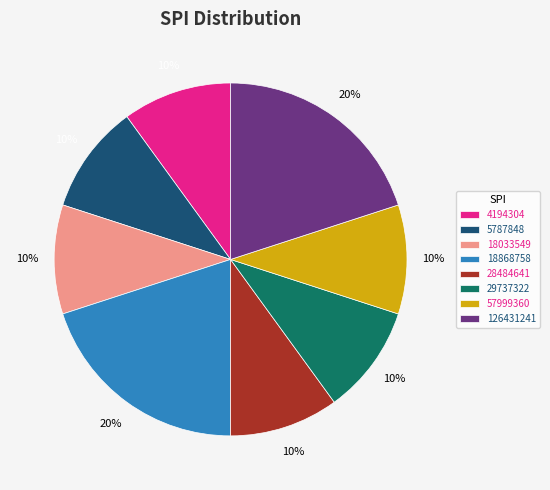

To the nearest percent, what is the combined percentage of 5787848 and 28484641?

20%